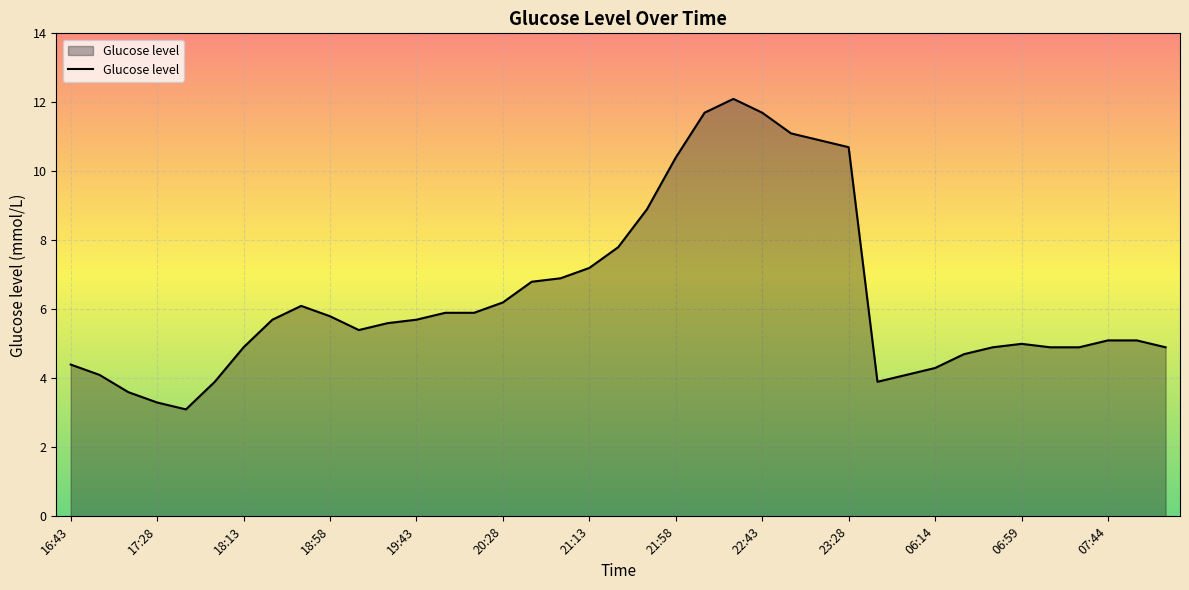

What is the difference between the maximum and minimum values?

9.0